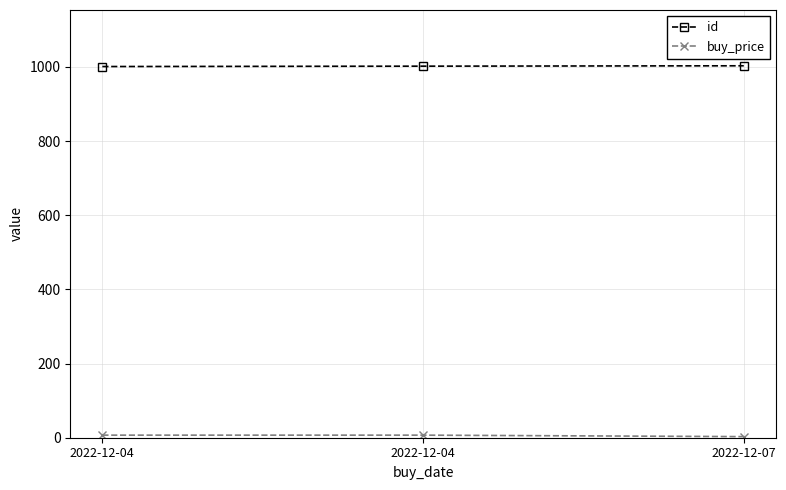

How many lines are shown in the chart?

2